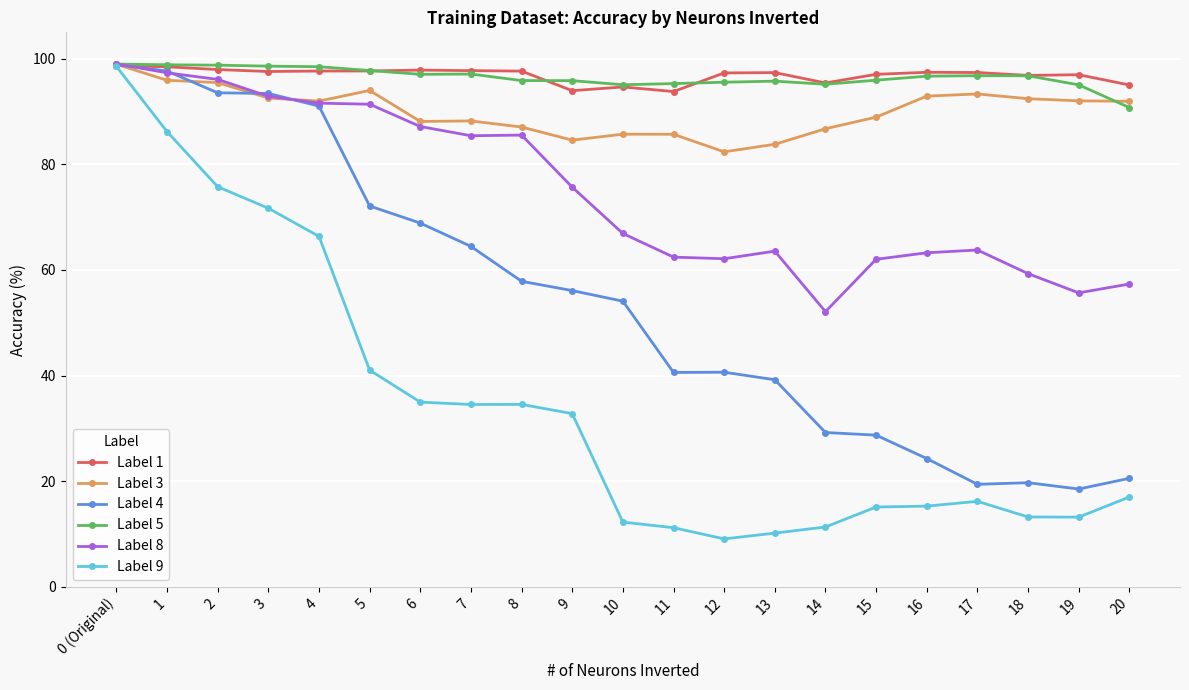

What is the lowest value of the Label 3 series?

82.4